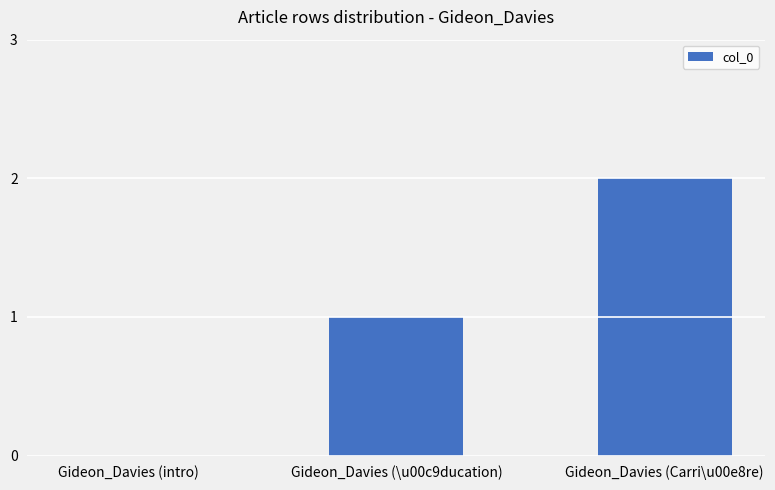

Is it true that the value at Gideon_Davies (Carri\u00e8re) is 1?

False